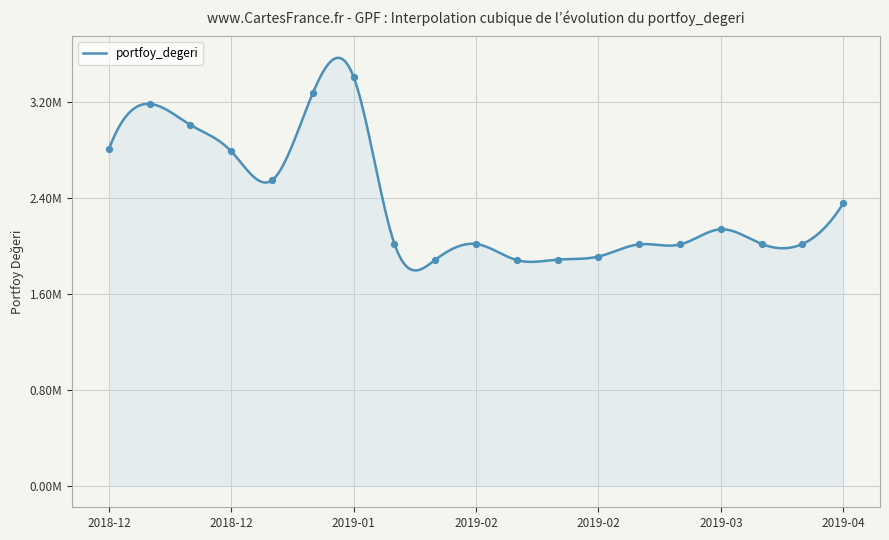

Which has a higher value, 2019-03 or 2019-02?

2019-03